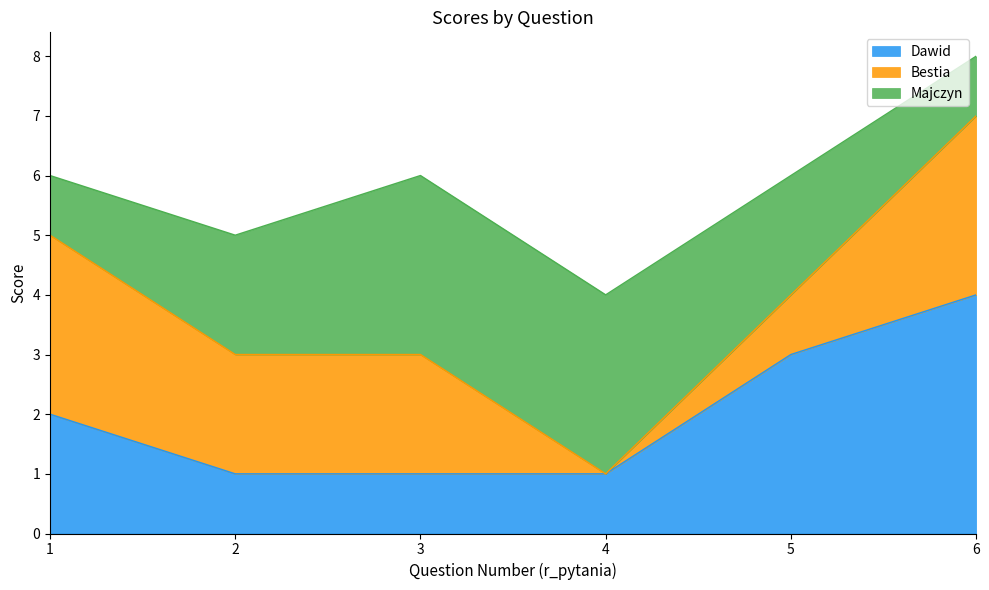

In Bestia, how many points are lower than both neighbors (excluding endpoints)?

1